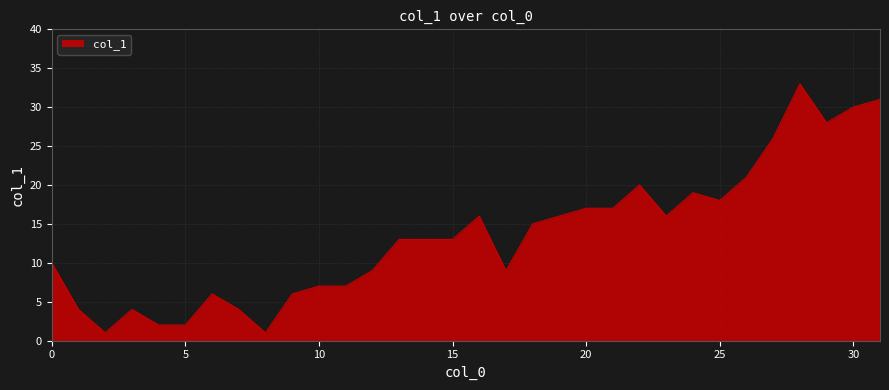

How many lines are shown in the chart?

1